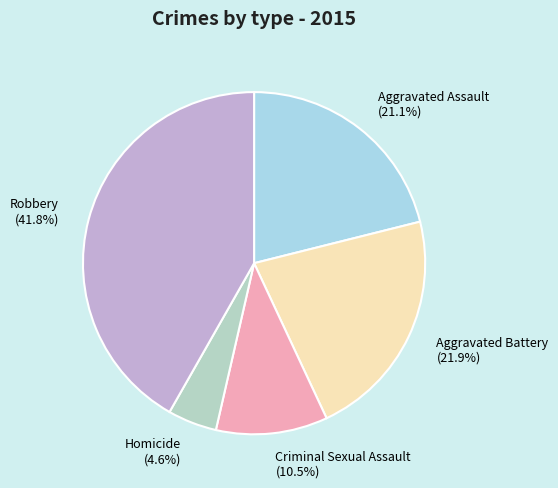

Between Criminal Sexual Assault and Aggravated Battery, which is larger?

Aggravated Battery